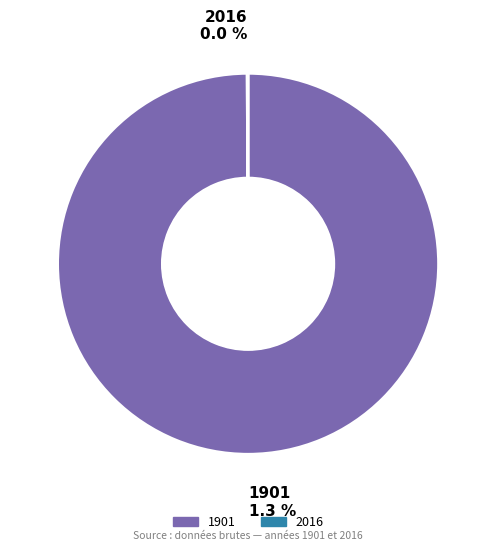

How many segments does this pie chart have?

2